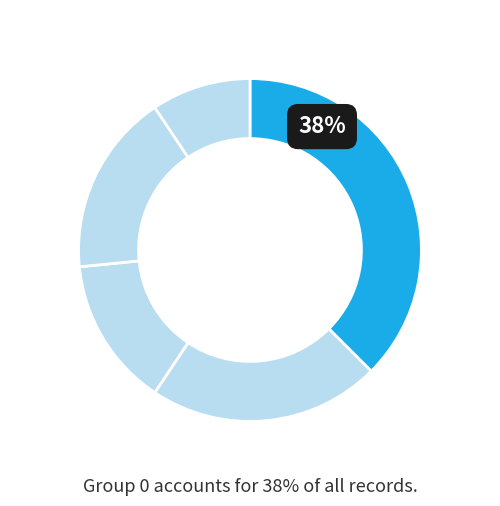

How many segments does this pie chart have?

5